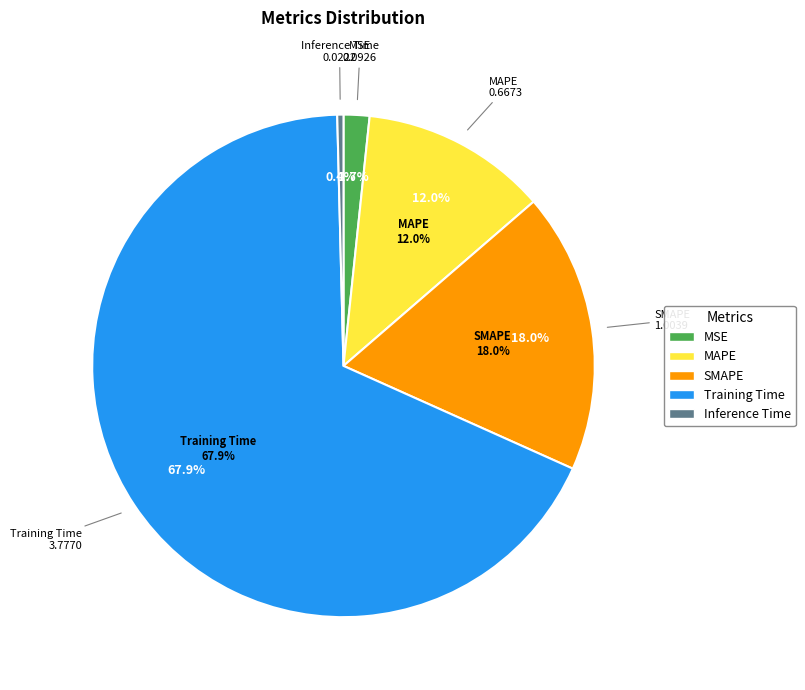

How much of the chart is everything except MAPE?

88.0%